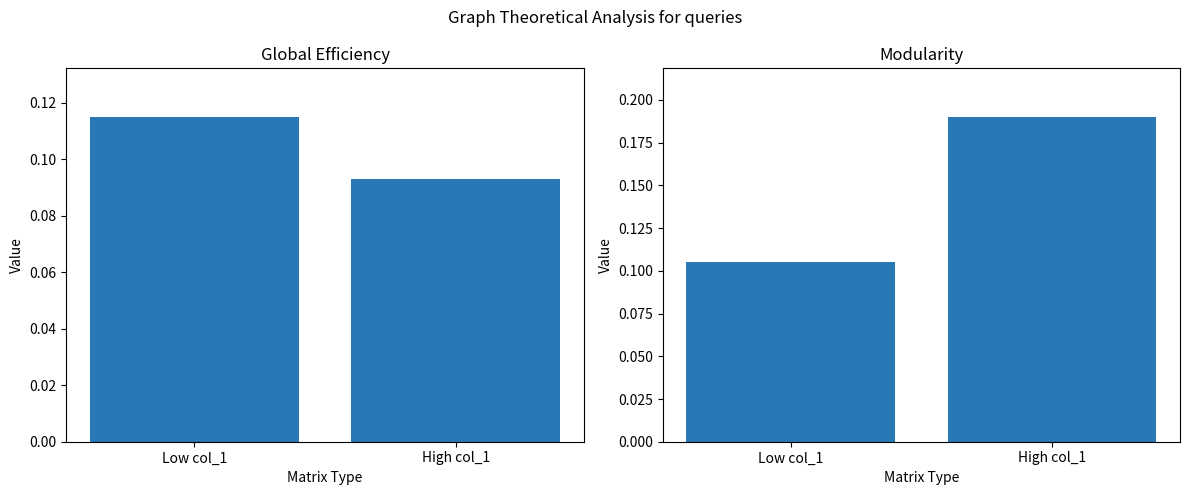

What is the difference between the maximum and minimum values in the col_2 series?

0.1